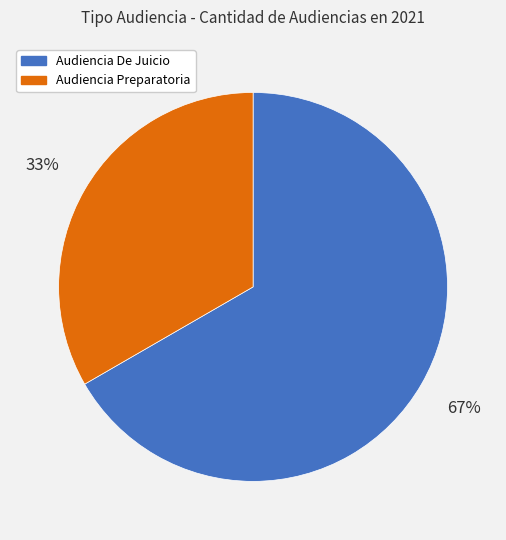

Does Audiencia De Juicio account for over 50% of the chart?

Yes